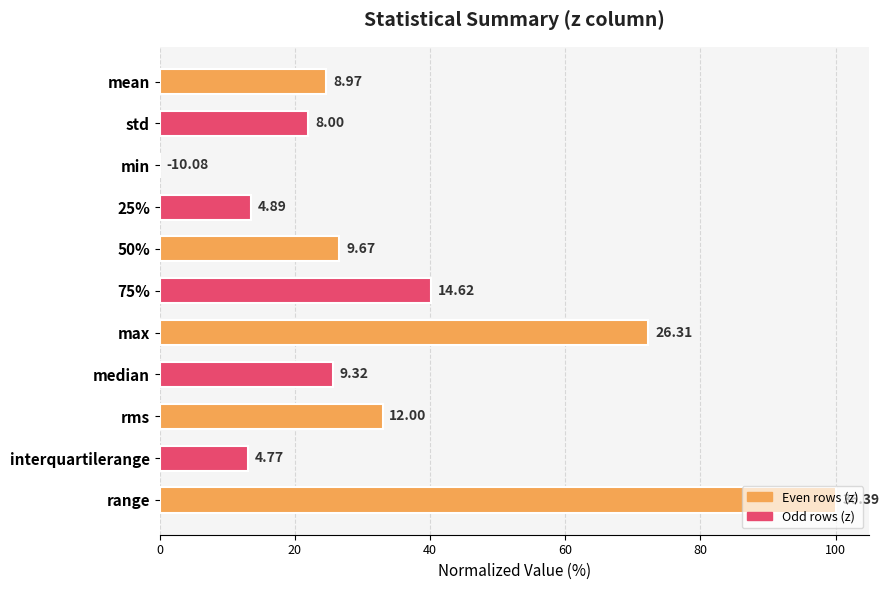

Are the bars horizontal?

Yes